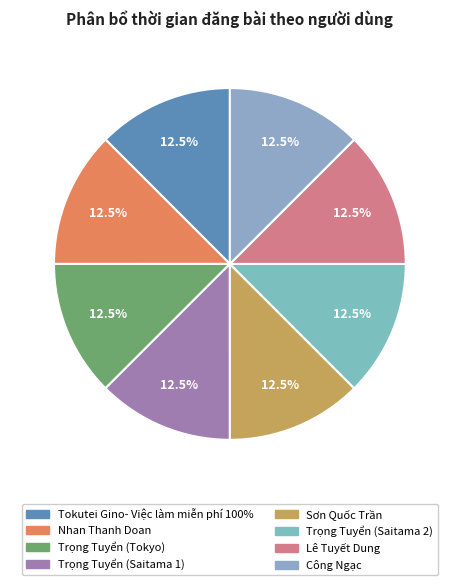

Which slice is the largest?

Tokutei Gino- Việc làm miễn phí 100%